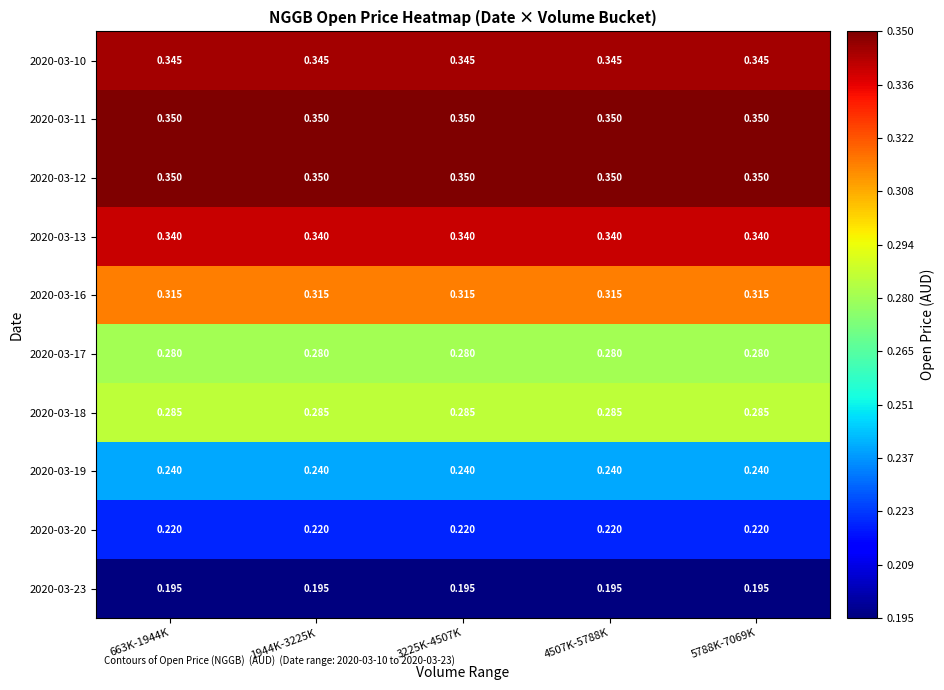

What is the total value across all series at 1944K-3225K?

2.9